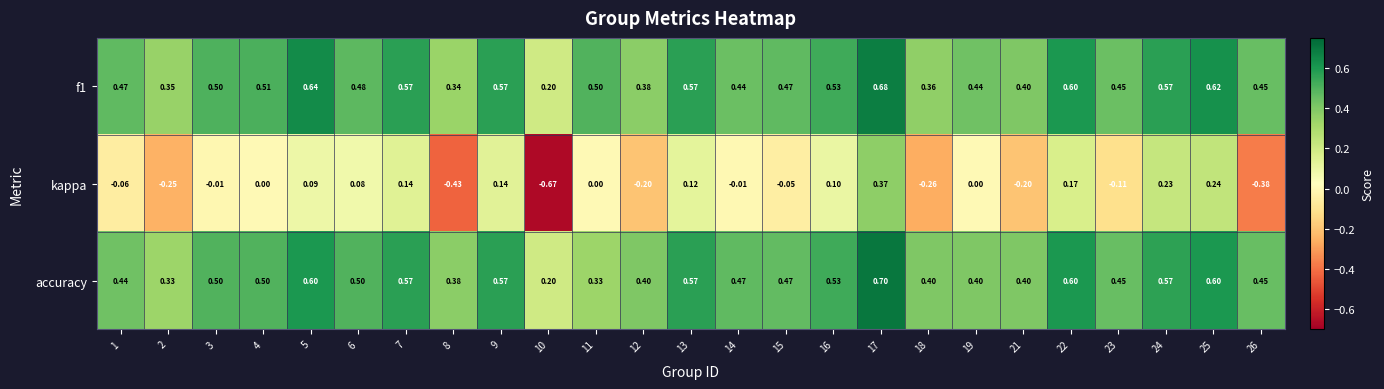

Which series changed the most between 3 and 18?

kappa